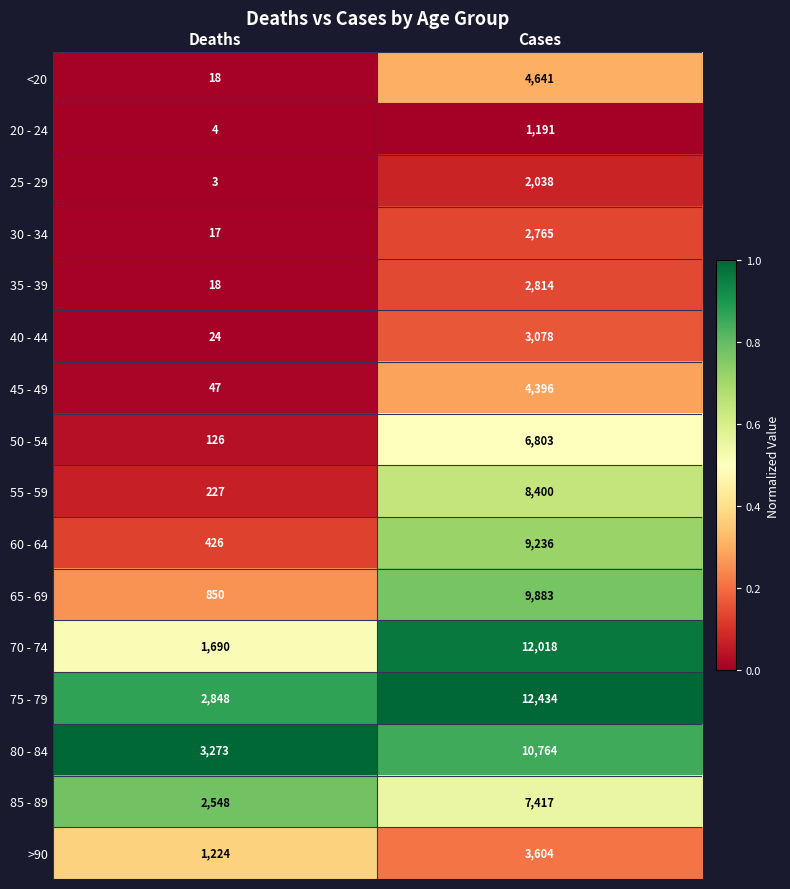

List the series in order of their peak value, lowest first.

20 - 24, 25 - 29, 30 - 34, 35 - 39, 40 - 44, >90, 45 - 49, <20, 50 - 54, 85 - 89, 55 - 59, 60 - 64, 65 - 69, 80 - 84, 70 - 74, 75 - 79